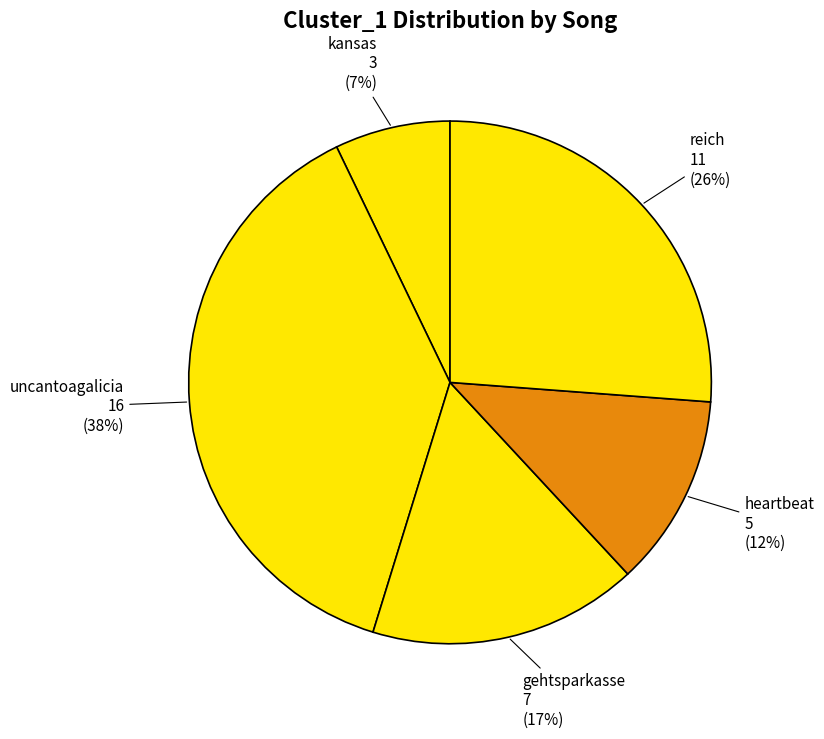

The kansas slice represents 7% of the pie. True or false?

True